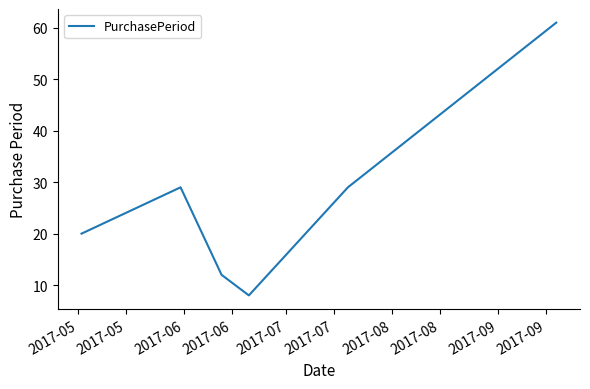

How many lines are shown in the chart?

1